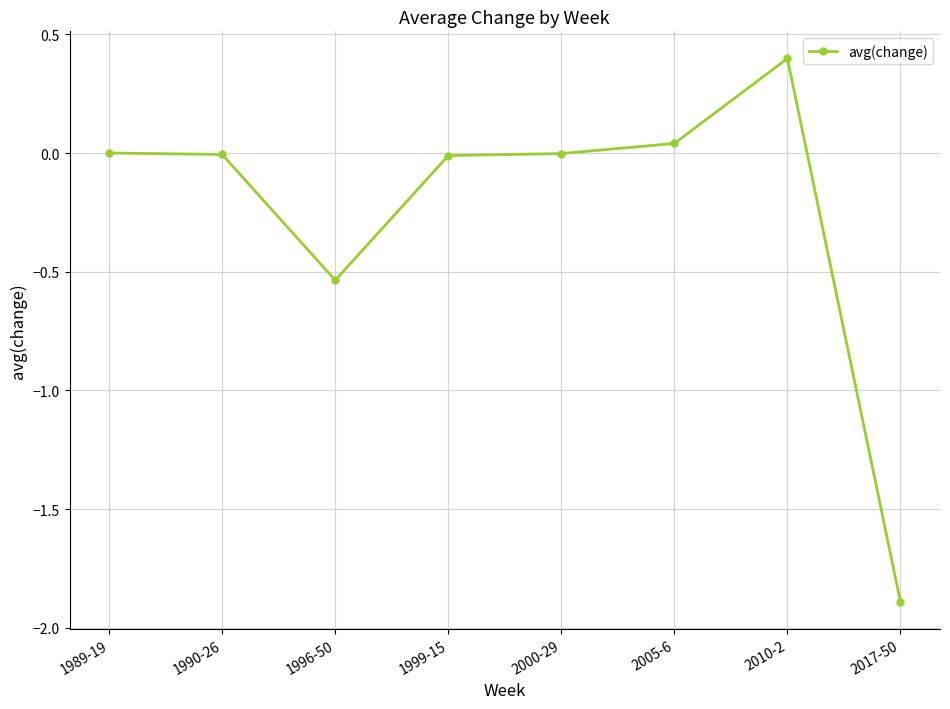

Which label corresponds to the smallest value in the chart?

2017-50